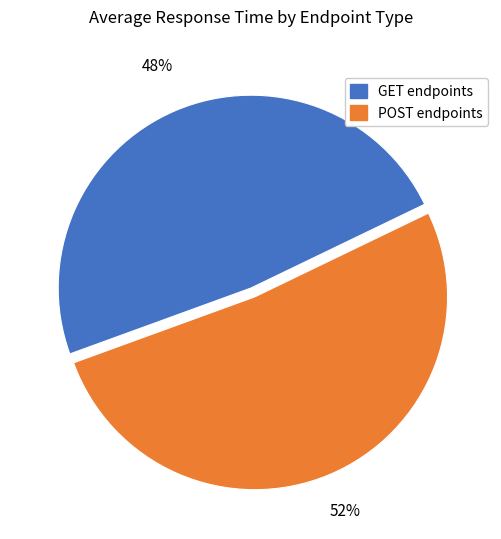

Approximately how many times larger is the value at GET endpoints compared to POST endpoints?

0.9